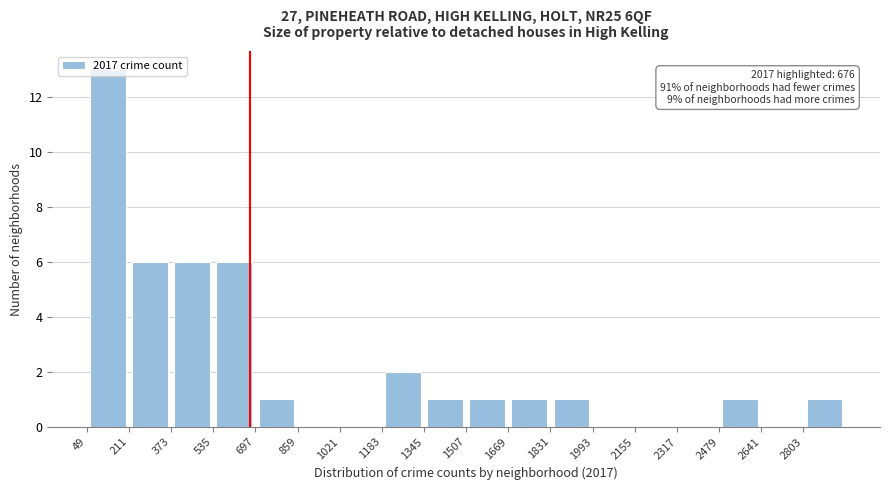

Over which range of the x-axis is the bar tallest?

40 to 220